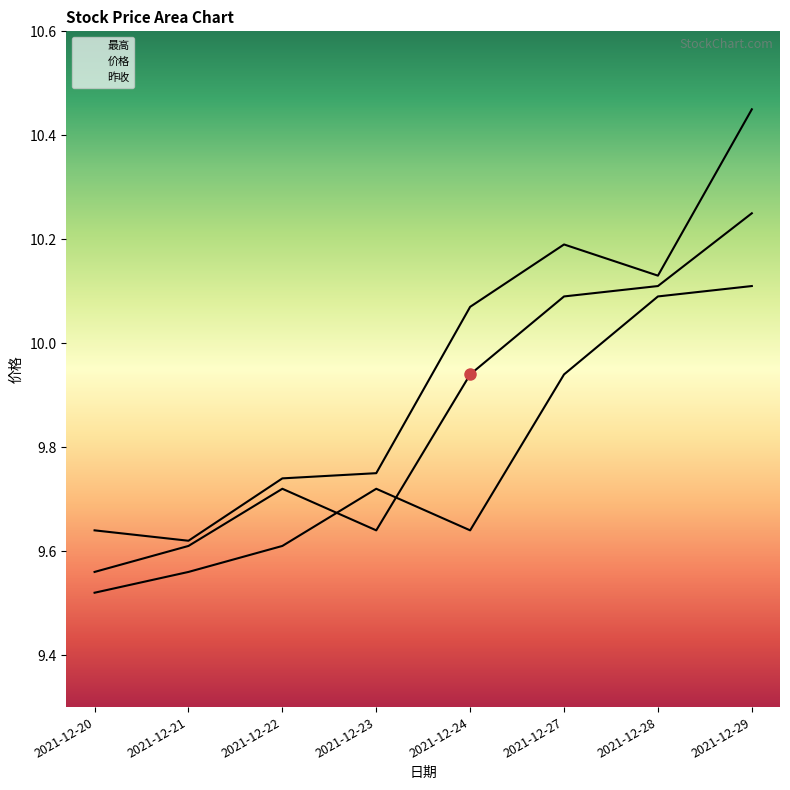

Reading left to right, list all the values displayed in this chart.

价格: 2021-12-20=9.6	2021-12-21=9.6	2021-12-22=9.7	2021-12-23=9.6	2021-12-24=9.9	2021-12-27=10.1	2021-12-28=10.1	2021-12-29=10.2
昨收: 2021-12-20=9.5	2021-12-21=9.6	2021-12-22=9.6	2021-12-23=9.7	2021-12-24=9.6	2021-12-27=9.9	2021-12-28=10.1	2021-12-29=10.1
最高: 2021-12-20=9.6	2021-12-21=9.6	2021-12-22=9.7	2021-12-23=9.8	2021-12-24=10.1	2021-12-27=10.2	2021-12-28=10.1	2021-12-29=10.4